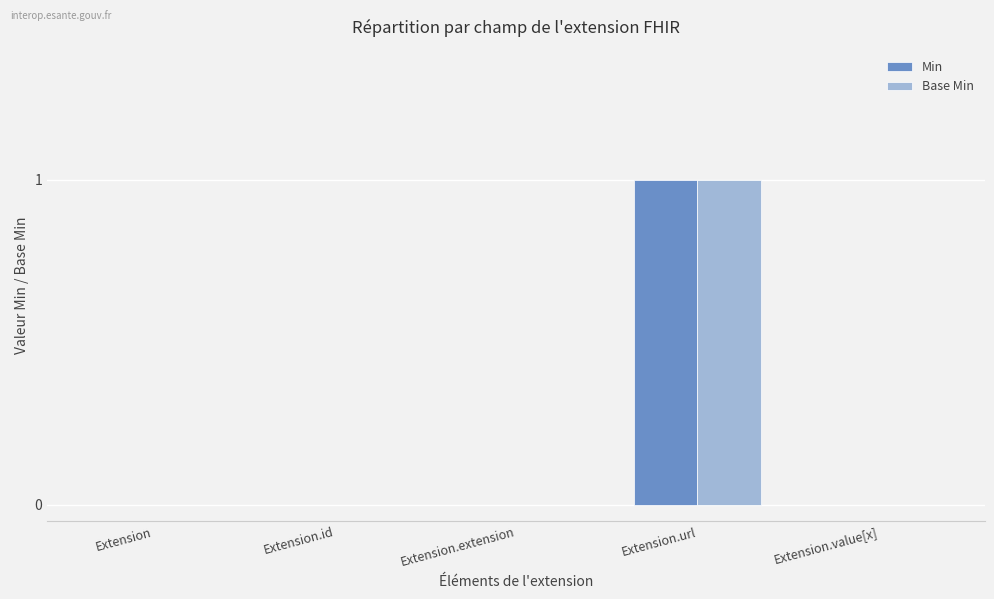

True or false: Min has a value of 0 at Extension.

True